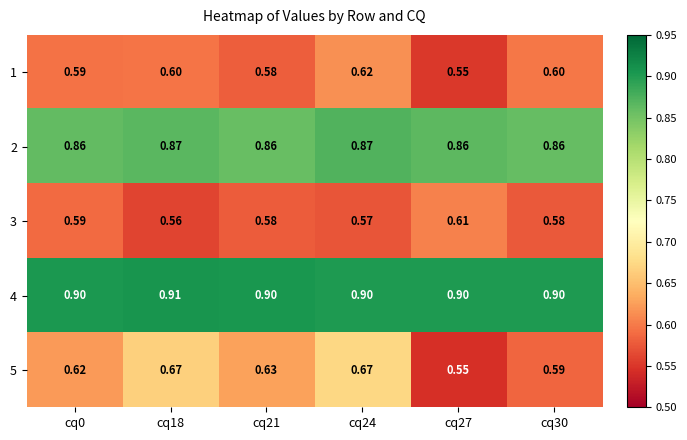

Is the value of 4 at cq27 greater than the value of 3 at cq0?

Yes